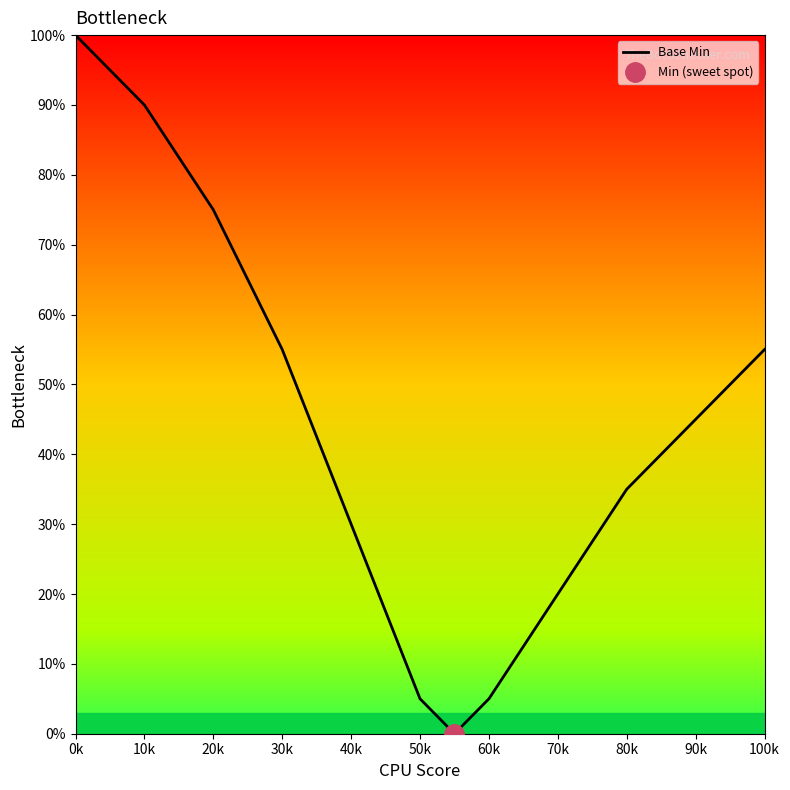

How many interior local valleys (lower than both neighbors) does the data have?

1